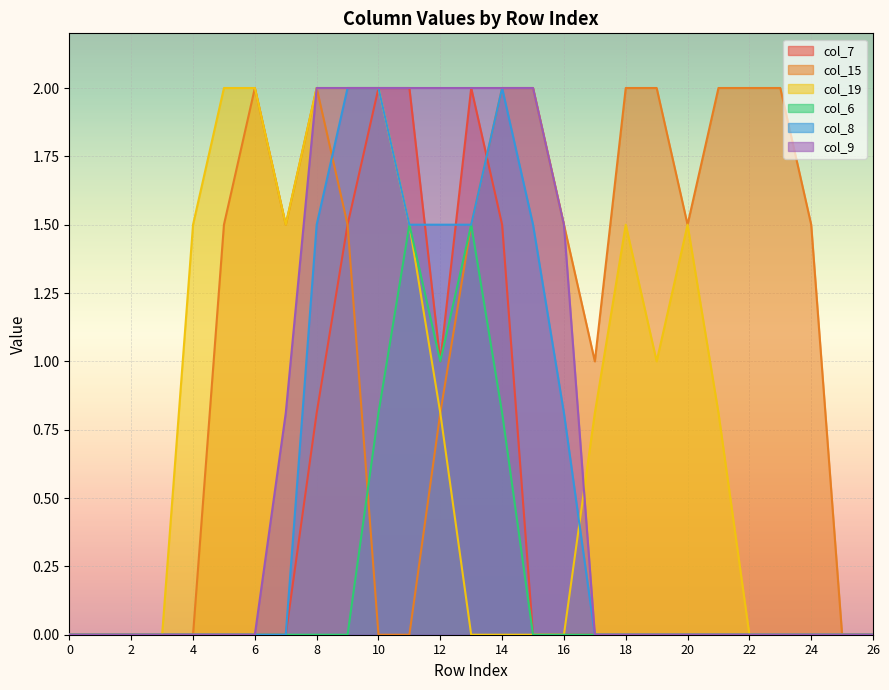

Which series changed the most between 16 and 23?

col_9